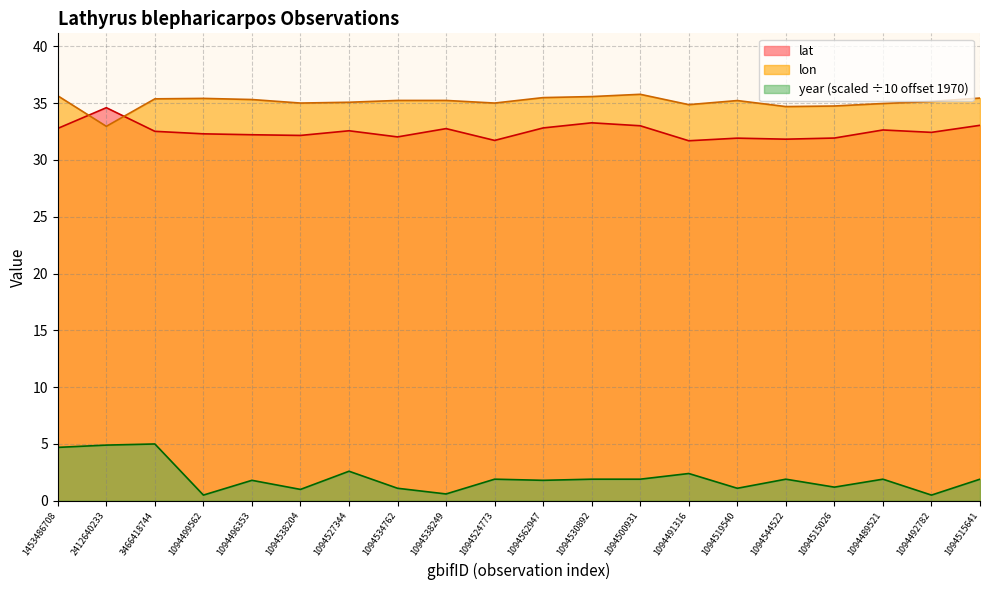

What is the sum of all lon values?

702.3